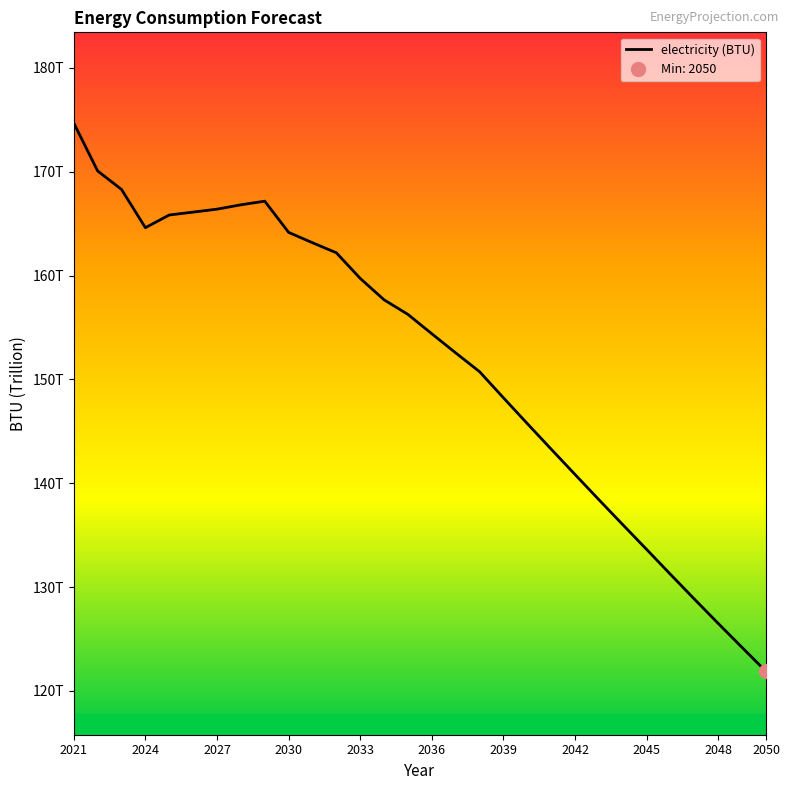

What is the greatest value displayed?

174688241878487.3